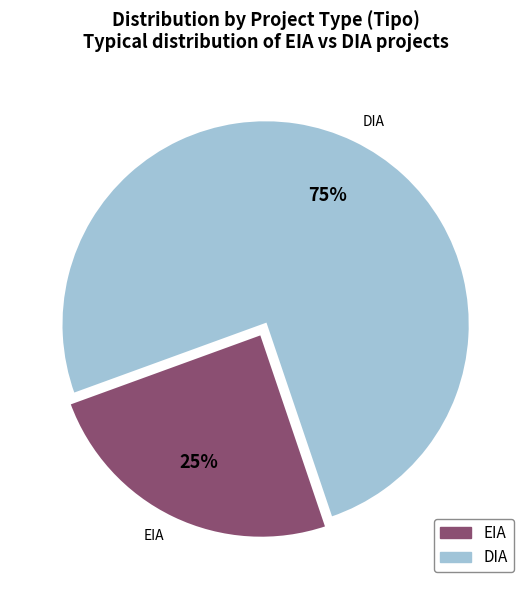

Between EIA and DIA, which is larger?

DIA